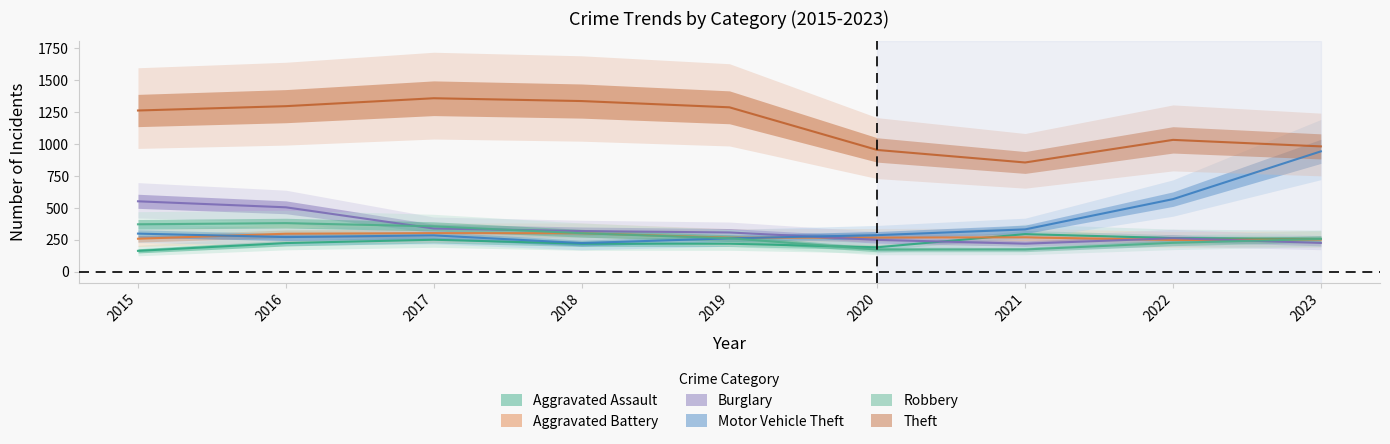

In Aggravated Battery, how many points are higher than both neighbors (excluding endpoints)?

2